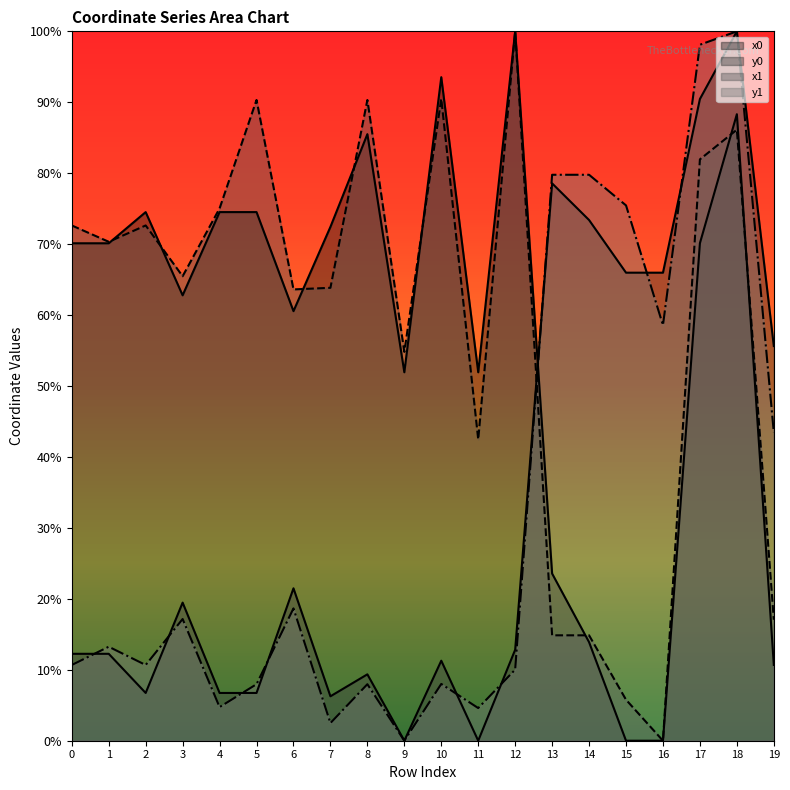

Is it true that x1 equals 70.3 at 1?

True